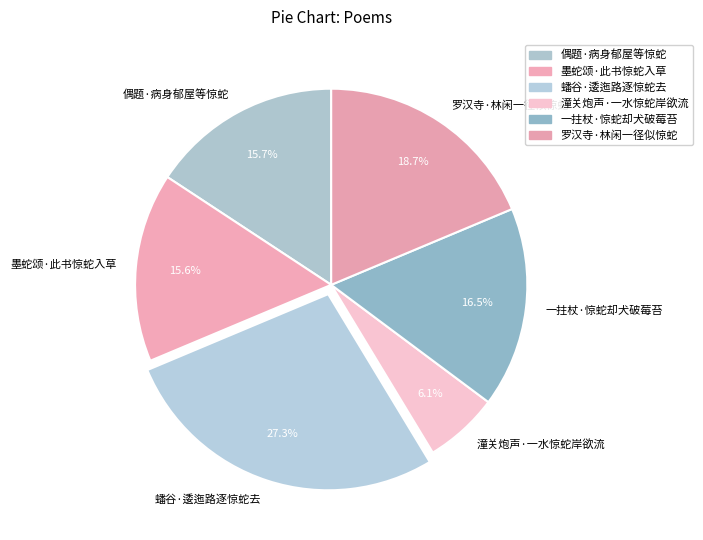

How many segments does this pie chart have?

6